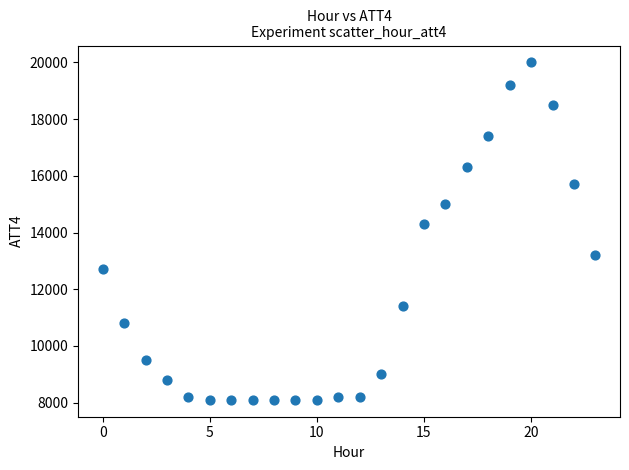

What Y value in the scatter plot is closest to 14050?

14300